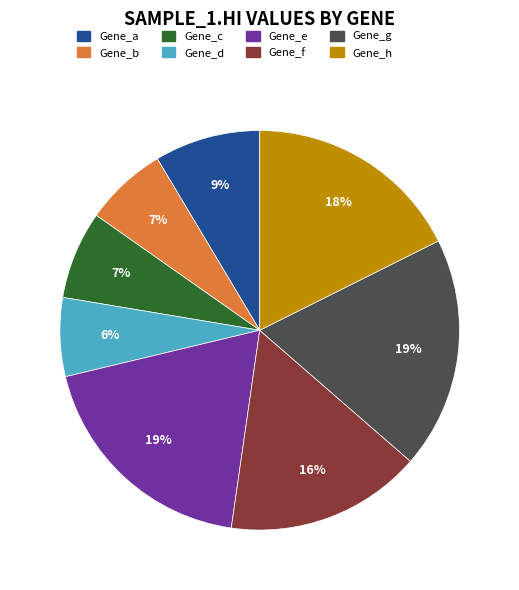

How many slices are in this pie chart?

8